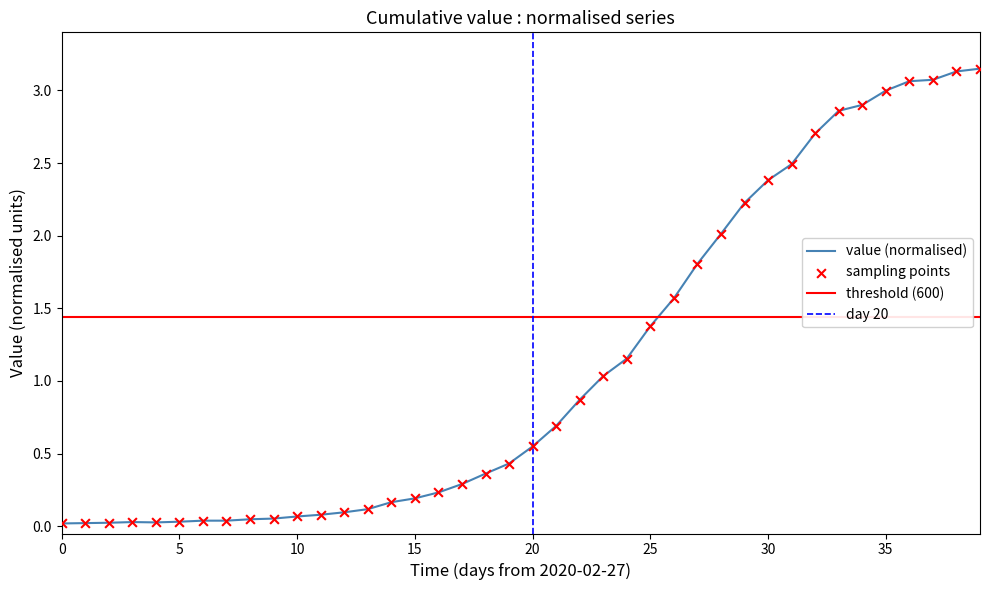

Between 2020-03-16 and 2020-03-22, which is larger?

2020-03-22